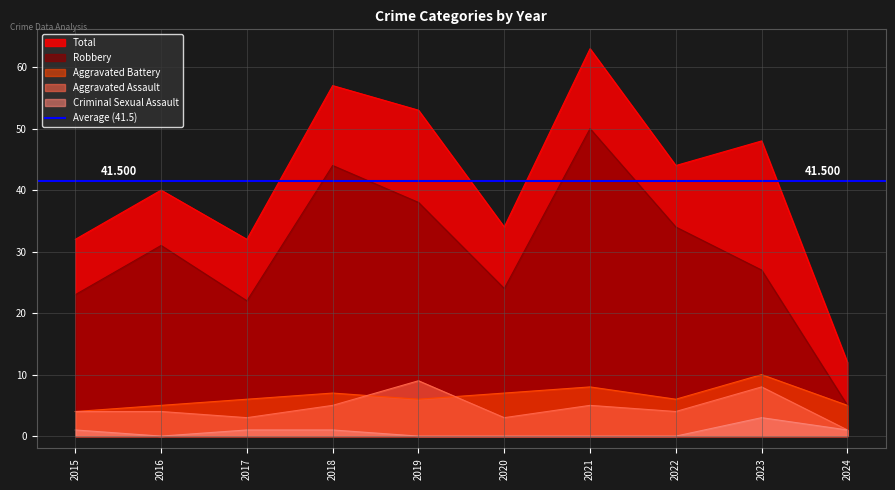

What is the sum of the Aggravated Assault values at 2021 and 2024?

6